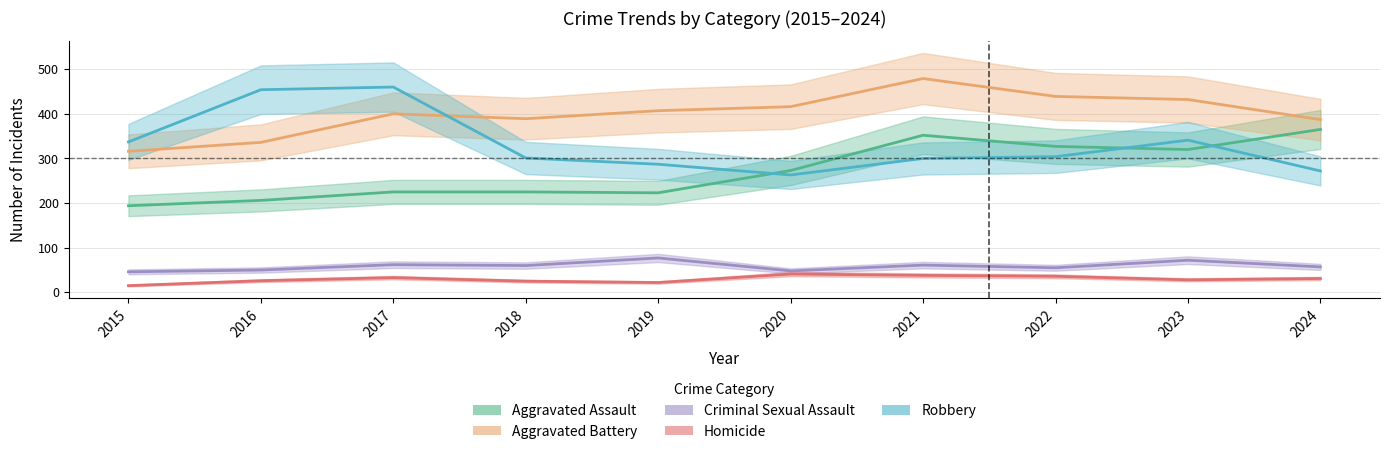

How many values in the Criminal Sexual Assault series are below 60?

5